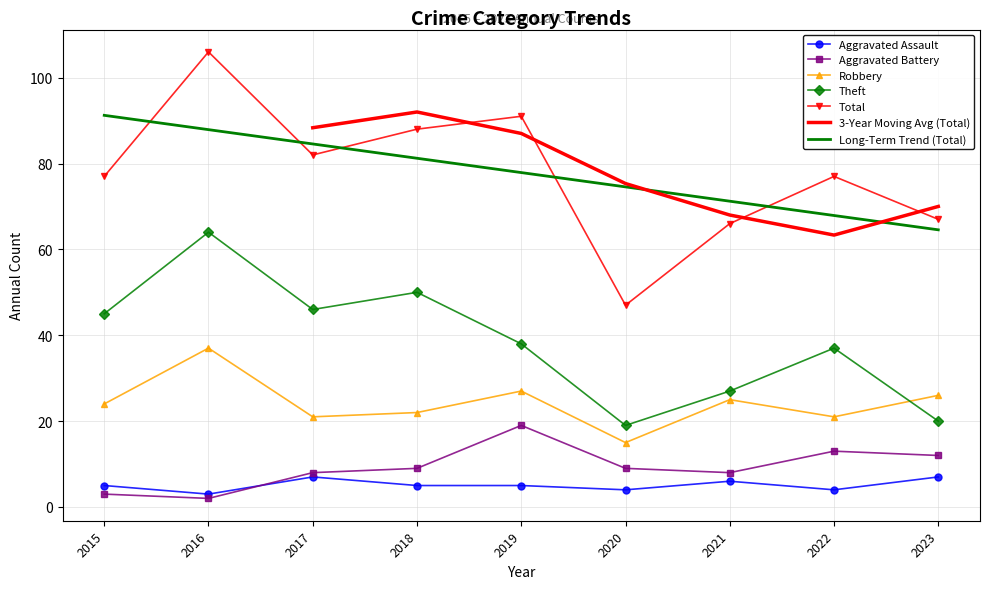

At which label does Theft first exceed 38?

2015